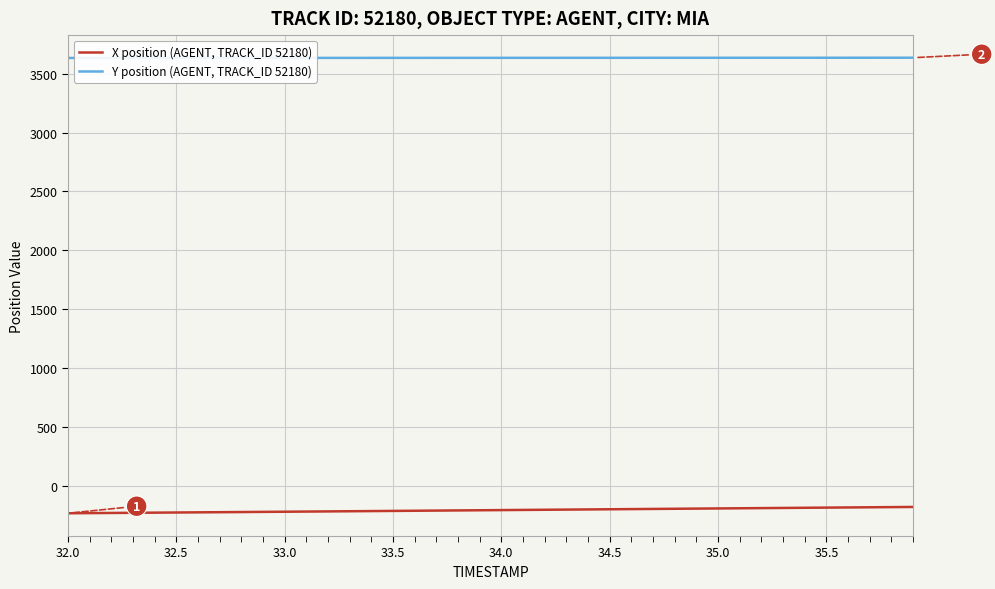

Which series has the widest spread of values?

X position (AGENT, TRACK_ID 52180)